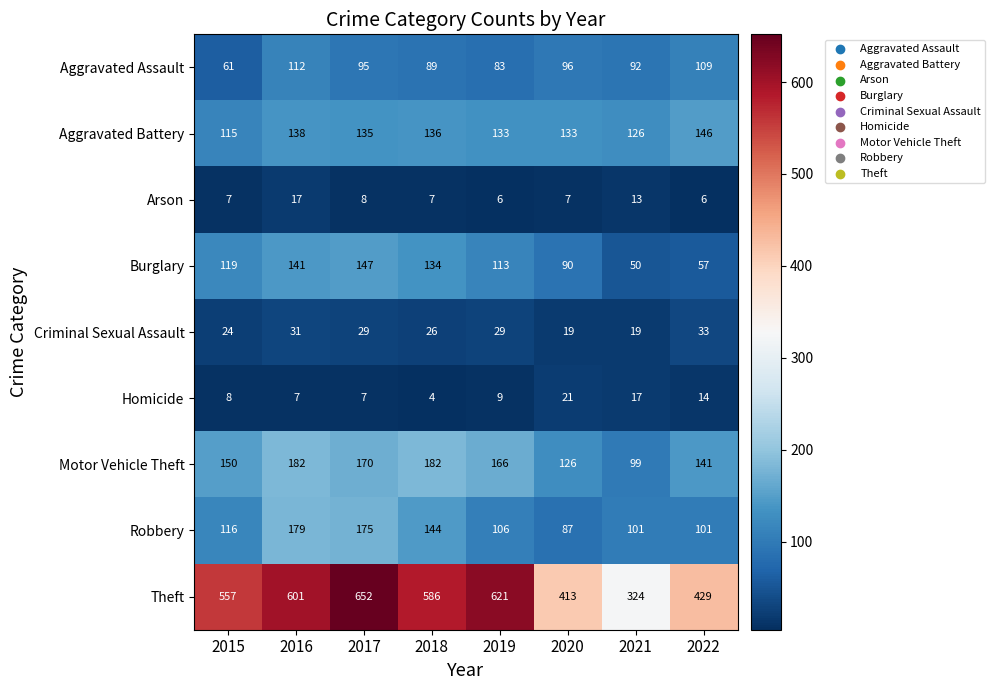

What is the difference between the maximum and minimum values in the Burglary series?

97